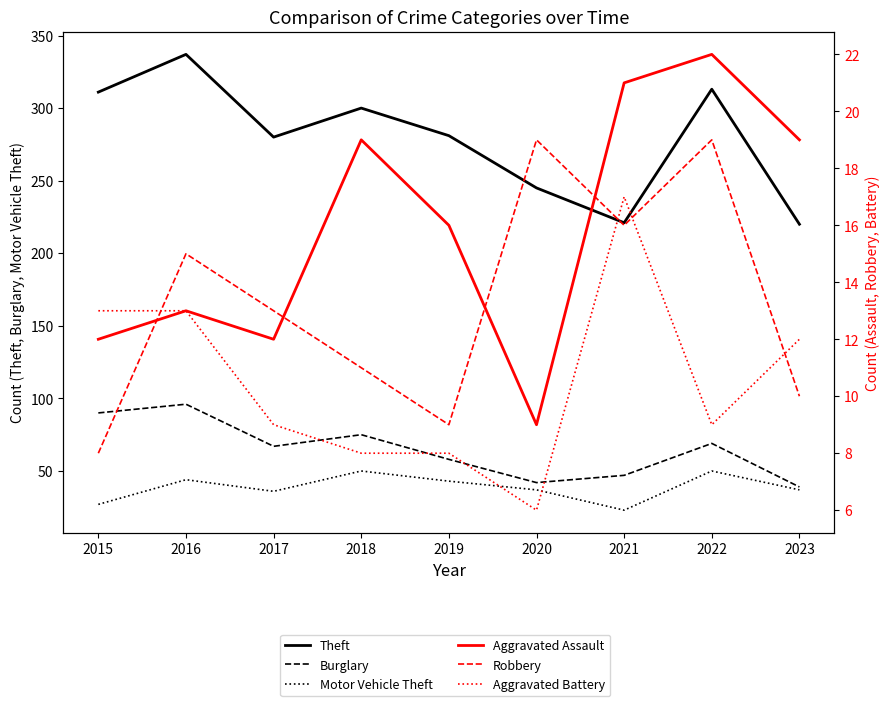

Which series has the largest total across all categories?

Theft